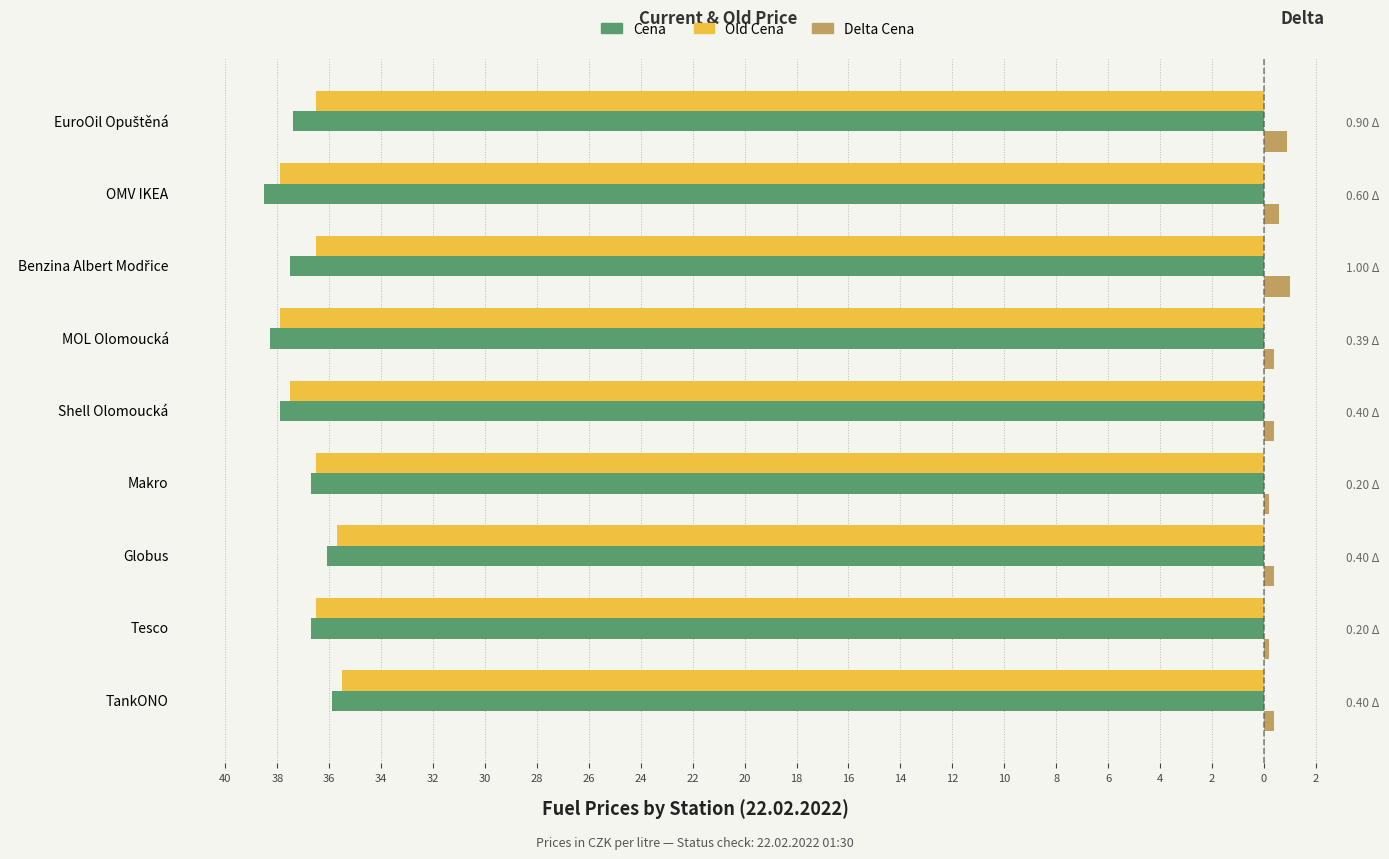

What is the sum of all Old Cena values?

-330.5